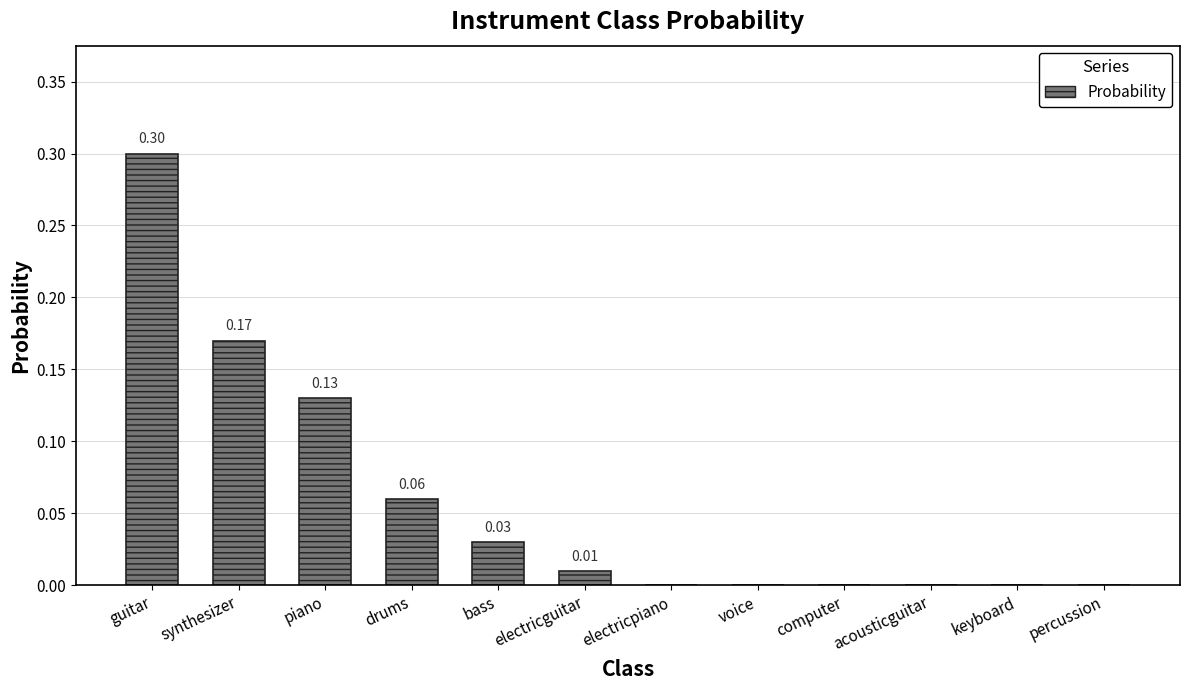

What is the sum of all values?

0.7